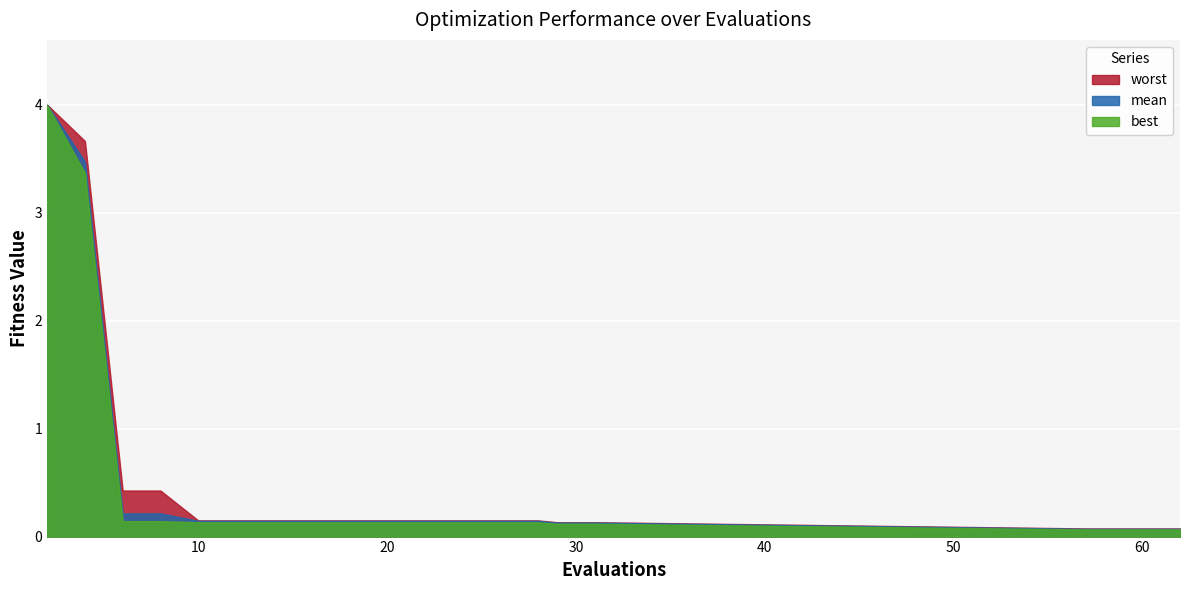

Count the number of categories in the chart.

20